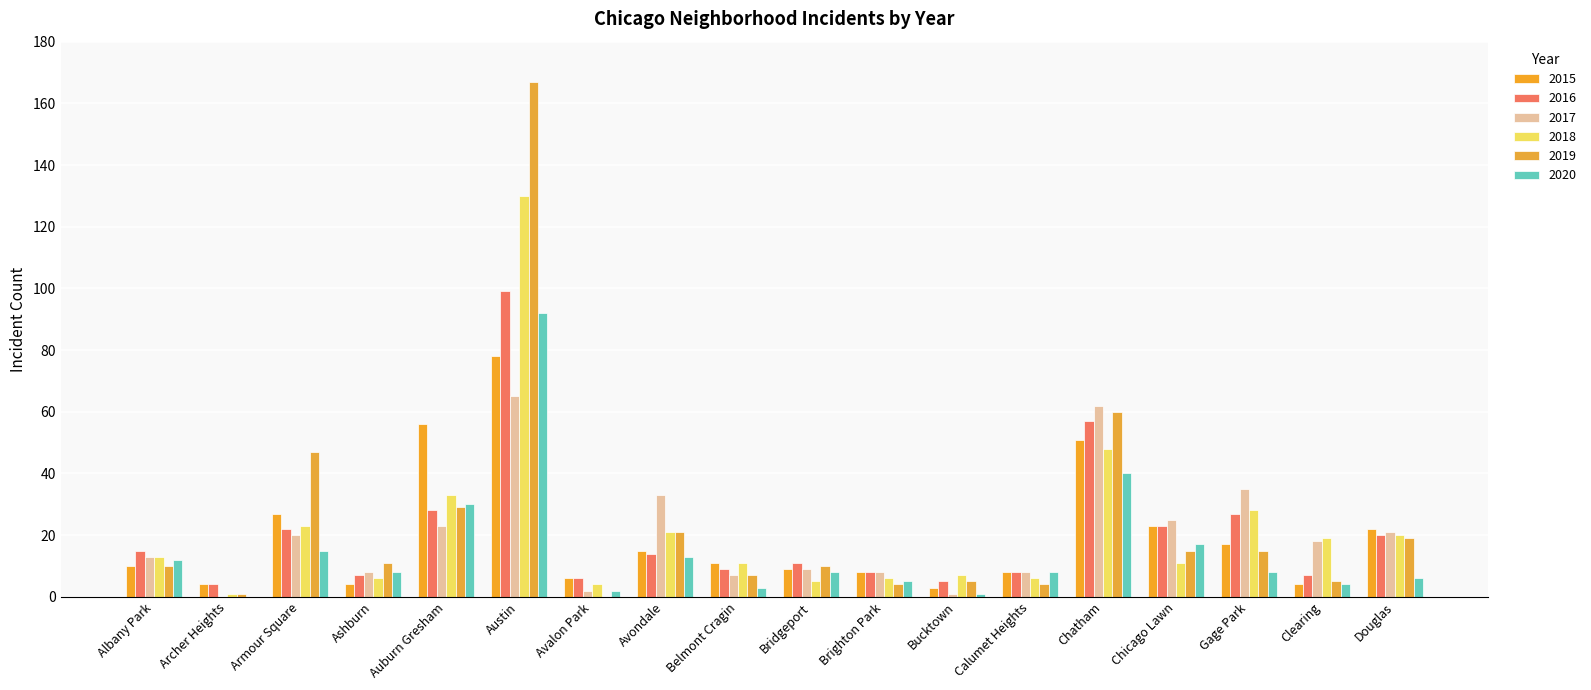

How many series are shown in this chart?

6